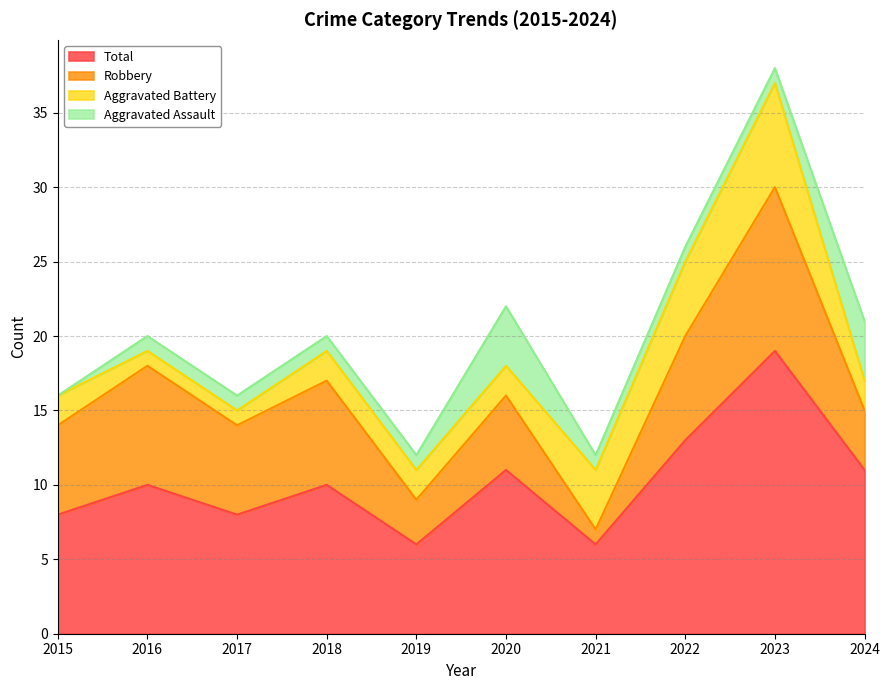

How many values in Aggravated Assault are above zero?

9